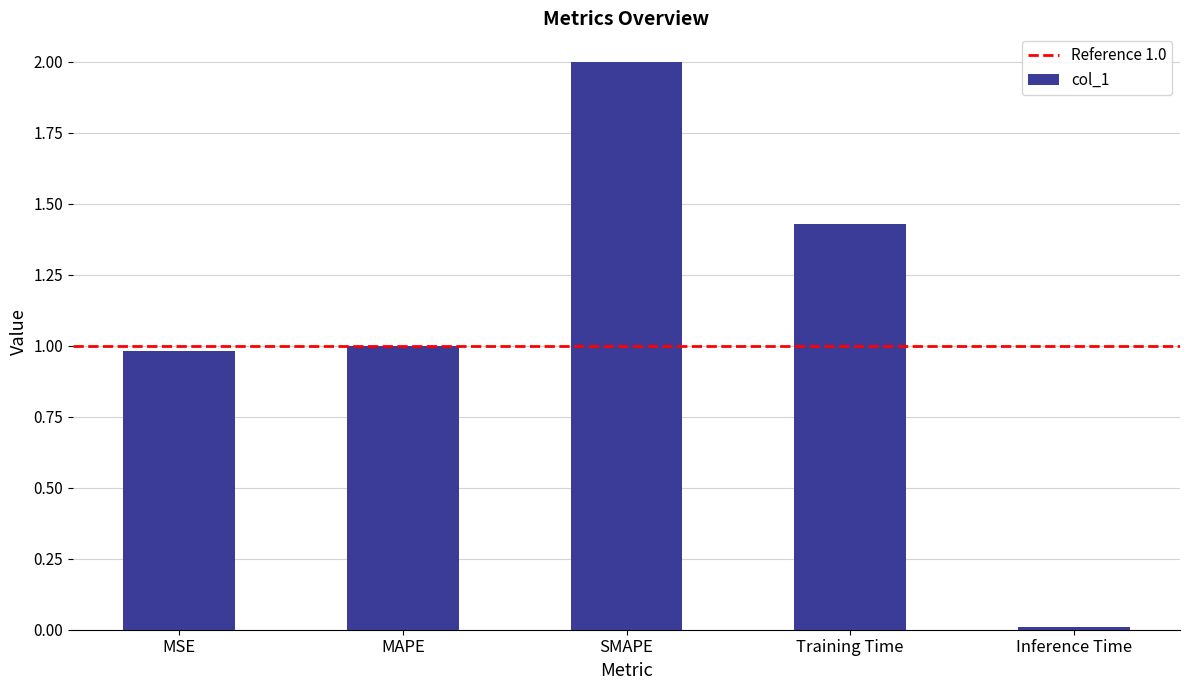

What is the label of the 2nd bar from the left?

MAPE